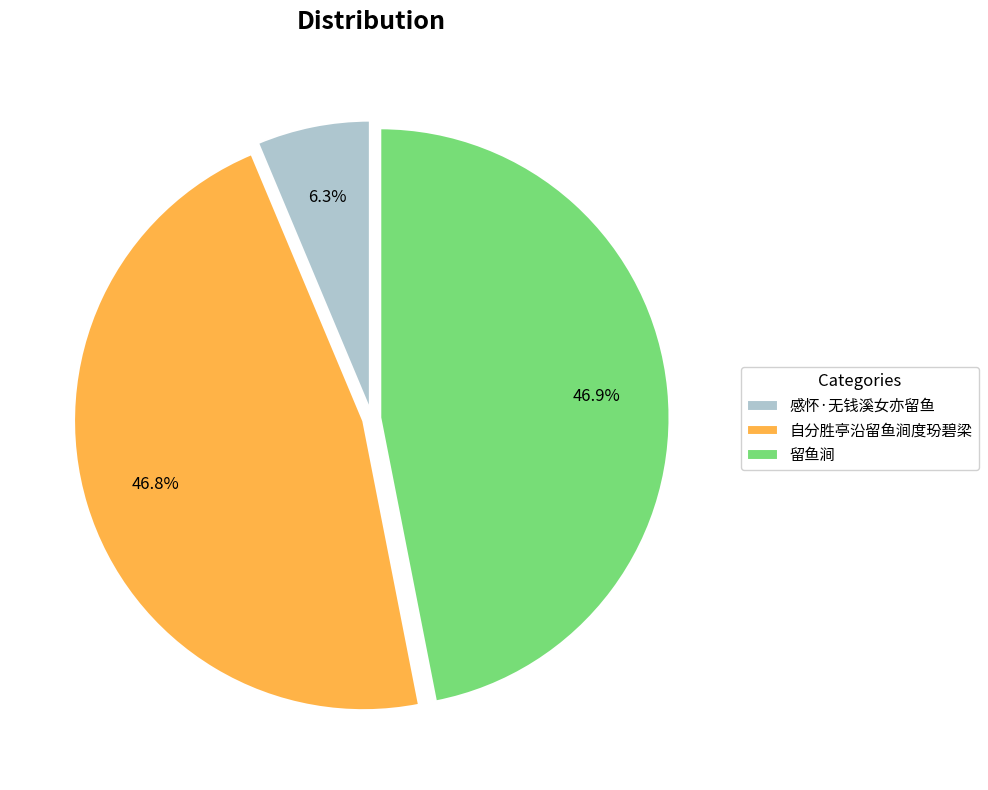

Is the sum of 感怀·无钱溪女亦留鱼 and 自分胜亭沿留鱼涧度玢碧梁 greater than half?

Yes